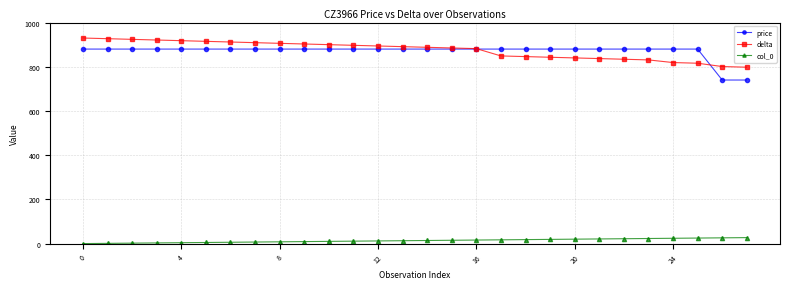

How many lines are shown in the chart?

3